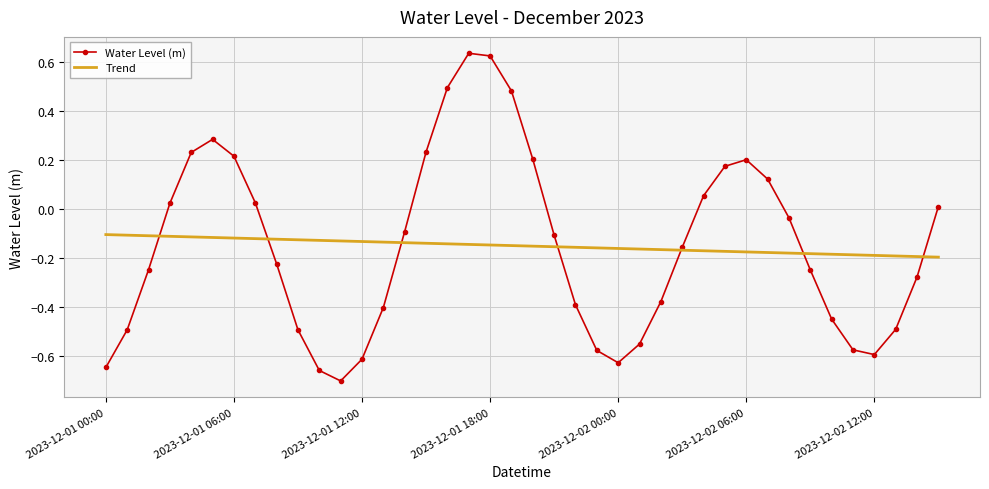

Which series has the widest spread of values?

Water Level (m)